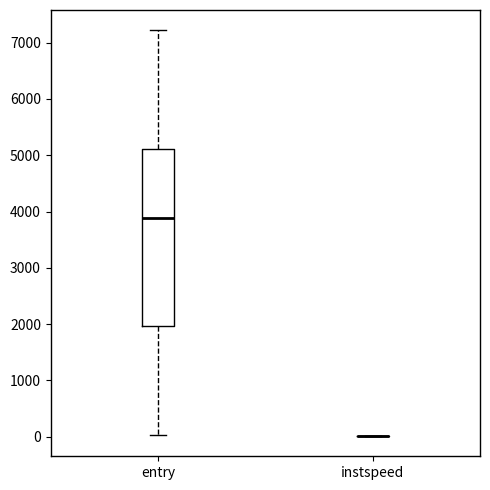

Which box is the tallest, from its lower edge to its upper edge?

entry